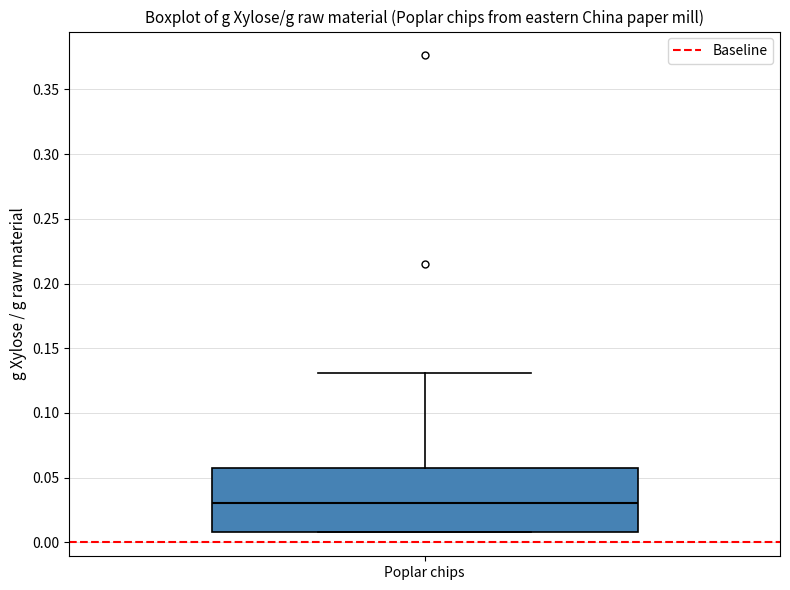

Where does the median line of the box for Poplar chips sit on the y-axis? The values are not printed on the chart, so give them approximately, as read against the axis.

0.03